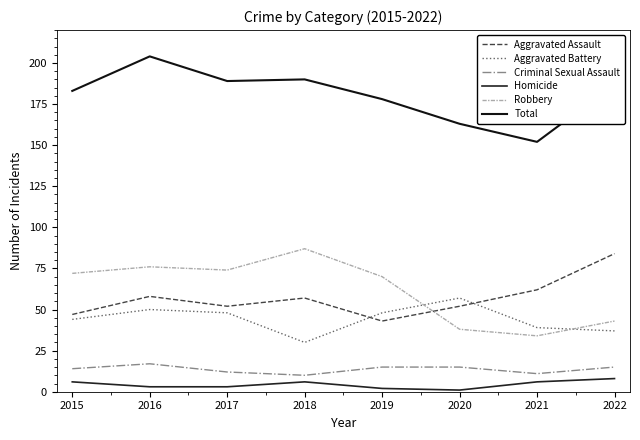

True or false: Robbery and Criminal Sexual Assault cross at least once.

False